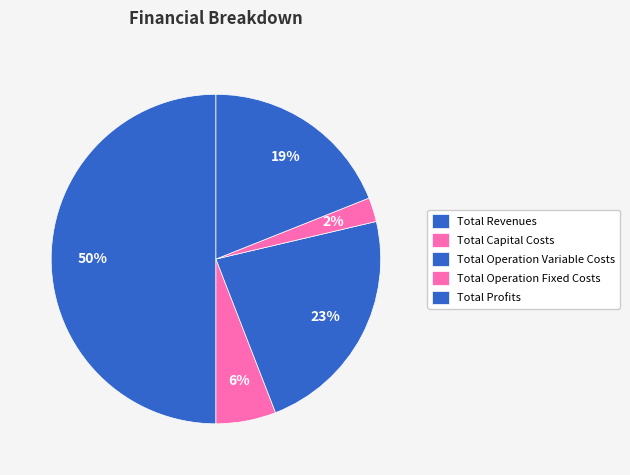

What is the largest slice in the pie chart?

Total Operation Variable Costs